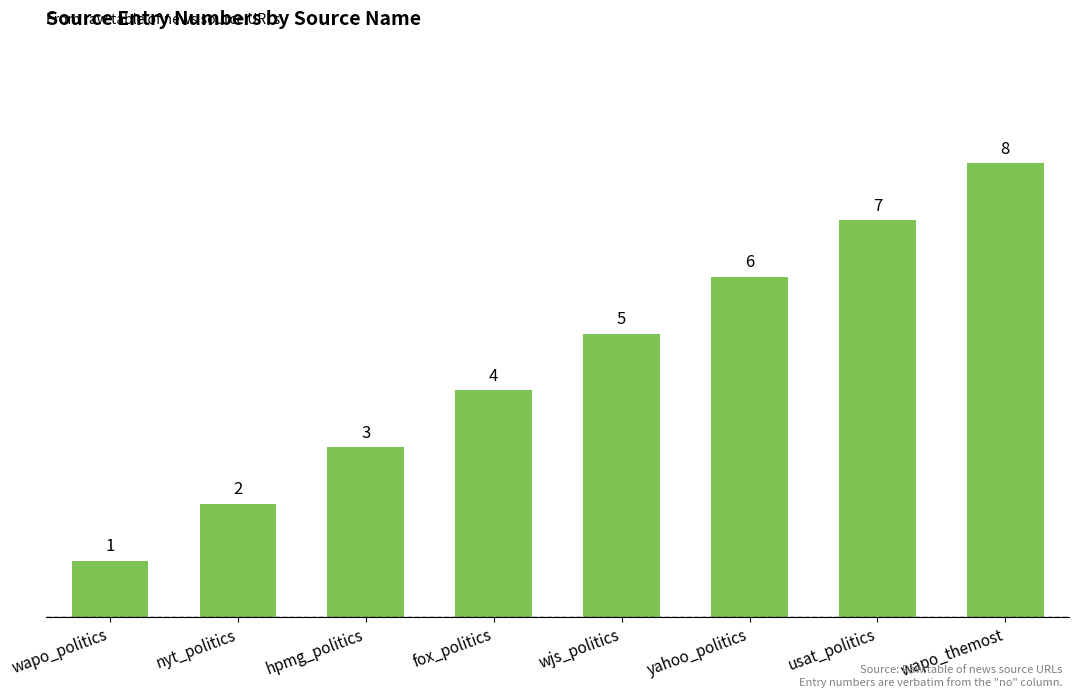

How many values are below 5?

4